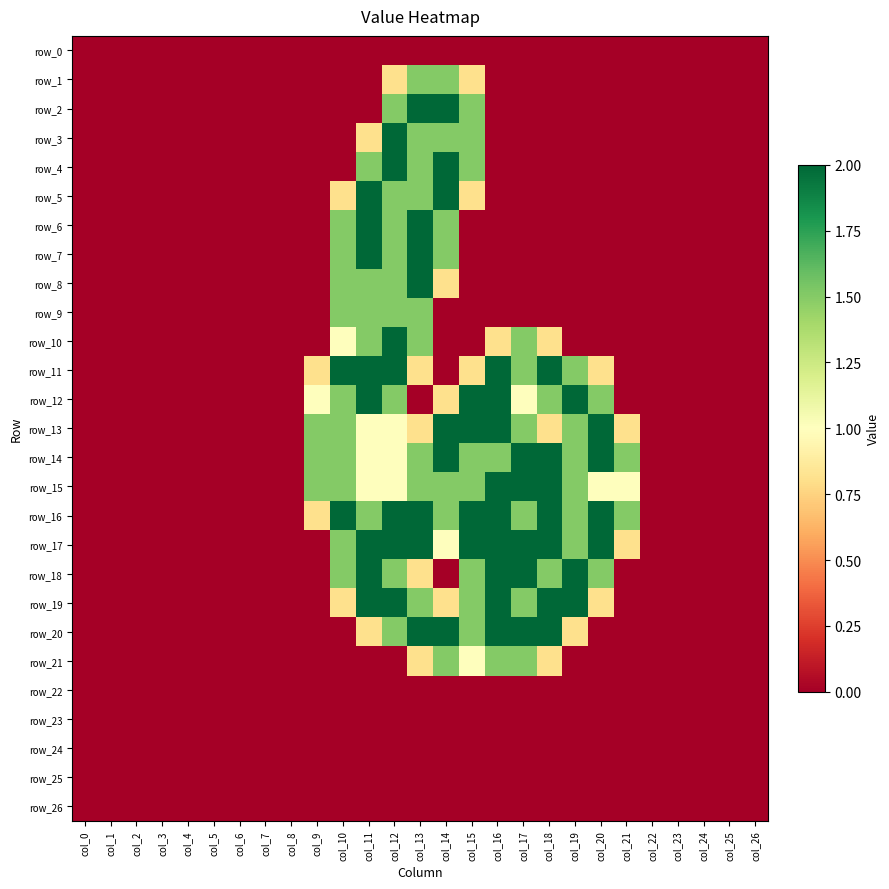

Reading left to right, list all the values displayed in this chart.

row_0: col_0=0.0	col_1=0.0	col_2=0.0	col_3=0.0	col_4=0.0	col_5=0.0	col_6=0.0	col_7=0.0	col_8=0.0	col_9=0.0	col_10=0.0	col_11=0.0	col_12=0.0	col_13=0.0	col_14=0.0	col_15=0.0	col_16=0.0	col_17=0.0	col_18=0.0	col_19=0.0	col_20=0.0	col_21=0.0	col_22=0.0	col_23=0.0	col_24=0.0	col_25=0.0	col_26=0.0
row_1: col_0=0.0	col_1=0.0	col_2=0.0	col_3=0.0	col_4=0.0	col_5=0.0	col_6=0.0	col_7=0.0	col_8=0.0	col_9=0.0	col_10=0.0	col_11=0.0	col_12=0.8	col_13=1.5	col_14=1.5	col_15=0.8	col_16=0.0	col_17=0.0	col_18=0.0	col_19=0.0	col_20=0.0	col_21=0.0	col_22=0.0	col_23=0.0	col_24=0.0	col_25=0.0	col_26=0.0
row_2: col_0=0.0	col_1=0.0	col_2=0.0	col_3=0.0	col_4=0.0	col_5=0.0	col_6=0.0	col_7=0.0	col_8=0.0	col_9=0.0	col_10=0.0	col_11=0.0	col_12=1.5	col_13=2.0	col_14=2.0	col_15=1.5	col_16=0.0	col_17=0.0	col_18=0.0	col_19=0.0	col_20=0.0	col_21=0.0	col_22=0.0	col_23=0.0	col_24=0.0	col_25=0.0	col_26=0.0
row_3: col_0=0.0	col_1=0.0	col_2=0.0	col_3=0.0	col_4=0.0	col_5=0.0	col_6=0.0	col_7=0.0	col_8=0.0	col_9=0.0	col_10=0.0	col_11=0.8	col_12=2.0	col_13=1.5	col_14=1.5	col_15=1.5	col_16=0.0	col_17=0.0	col_18=0.0	col_19=0.0	col_20=0.0	col_21=0.0	col_22=0.0	col_23=0.0	col_24=0.0	col_25=0.0	col_26=0.0
row_4: col_0=0.0	col_1=0.0	col_2=0.0	col_3=0.0	col_4=0.0	col_5=0.0	col_6=0.0	col_7=0.0	col_8=0.0	col_9=0.0	col_10=0.0	col_11=1.5	col_12=2.0	col_13=1.5	col_14=2.0	col_15=1.5	col_16=0.0	col_17=0.0	col_18=0.0	col_19=0.0	col_20=0.0	col_21=0.0	col_22=0.0	col_23=0.0	col_24=0.0	col_25=0.0	col_26=0.0
row_5: col_0=0.0	col_1=0.0	col_2=0.0	col_3=0.0	col_4=0.0	col_5=0.0	col_6=0.0	col_7=0.0	col_8=0.0	col_9=0.0	col_10=0.8	col_11=2.0	col_12=1.5	col_13=1.5	col_14=2.0	col_15=0.8	col_16=0.0	col_17=0.0	col_18=0.0	col_19=0.0	col_20=0.0	col_21=0.0	col_22=0.0	col_23=0.0	col_24=0.0	col_25=0.0	col_26=0.0
row_6: col_0=0.0	col_1=0.0	col_2=0.0	col_3=0.0	col_4=0.0	col_5=0.0	col_6=0.0	col_7=0.0	col_8=0.0	col_9=0.0	col_10=1.5	col_11=2.0	col_12=1.5	col_13=2.0	col_14=1.5	col_15=0.0	col_16=0.0	col_17=0.0	col_18=0.0	col_19=0.0	col_20=0.0	col_21=0.0	col_22=0.0	col_23=0.0	col_24=0.0	col_25=0.0	col_26=0.0
row_7: col_0=0.0	col_1=0.0	col_2=0.0	col_3=0.0	col_4=0.0	col_5=0.0	col_6=0.0	col_7=0.0	col_8=0.0	col_9=0.0	col_10=1.5	col_11=2.0	col_12=1.5	col_13=2.0	col_14=1.5	col_15=0.0	col_16=0.0	col_17=0.0	col_18=0.0	col_19=0.0	col_20=0.0	col_21=0.0	col_22=0.0	col_23=0.0	col_24=0.0	col_25=0.0	col_26=0.0
row_8: col_0=0.0	col_1=0.0	col_2=0.0	col_3=0.0	col_4=0.0	col_5=0.0	col_6=0.0	col_7=0.0	col_8=0.0	col_9=0.0	col_10=1.5	col_11=1.5	col_12=1.5	col_13=2.0	col_14=0.8	col_15=0.0	col_16=0.0	col_17=0.0	col_18=0.0	col_19=0.0	col_20=0.0	col_21=0.0	col_22=0.0	col_23=0.0	col_24=0.0	col_25=0.0	col_26=0.0
row_9: col_0=0.0	col_1=0.0	col_2=0.0	col_3=0.0	col_4=0.0	col_5=0.0	col_6=0.0	col_7=0.0	col_8=0.0	col_9=0.0	col_10=1.5	col_11=1.5	col_12=1.5	col_13=1.5	col_14=0.0	col_15=0.0	col_16=0.0	col_17=0.0	col_18=0.0	col_19=0.0	col_20=0.0	col_21=0.0	col_22=0.0	col_23=0.0	col_24=0.0	col_25=0.0	col_26=0.0
row_10: col_0=0.0	col_1=0.0	col_2=0.0	col_3=0.0	col_4=0.0	col_5=0.0	col_6=0.0	col_7=0.0	col_8=0.0	col_9=0.0	col_10=1.0	col_11=1.5	col_12=2.0	col_13=1.5	col_14=0.0	col_15=0.0	col_16=0.8	col_17=1.5	col_18=0.8	col_19=0.0	col_20=0.0	col_21=0.0	col_22=0.0	col_23=0.0	col_24=0.0	col_25=0.0	col_26=0.0
row_11: col_0=0.0	col_1=0.0	col_2=0.0	col_3=0.0	col_4=0.0	col_5=0.0	col_6=0.0	col_7=0.0	col_8=0.0	col_9=0.8	col_10=2.0	col_11=2.0	col_12=2.0	col_13=0.8	col_14=0.0	col_15=0.8	col_16=2.0	col_17=1.5	col_18=2.0	col_19=1.5	col_20=0.8	col_21=0.0	col_22=0.0	col_23=0.0	col_24=0.0	col_25=0.0	col_26=0.0
row_12: col_0=0.0	col_1=0.0	col_2=0.0	col_3=0.0	col_4=0.0	col_5=0.0	col_6=0.0	col_7=0.0	col_8=0.0	col_9=1.0	col_10=1.5	col_11=2.0	col_12=1.5	col_13=0.0	col_14=0.8	col_15=2.0	col_16=2.0	col_17=1.0	col_18=1.5	col_19=2.0	col_20=1.5	col_21=0.0	col_22=0.0	col_23=0.0	col_24=0.0	col_25=0.0	col_26=0.0
row_13: col_0=0.0	col_1=0.0	col_2=0.0	col_3=0.0	col_4=0.0	col_5=0.0	col_6=0.0	col_7=0.0	col_8=0.0	col_9=1.5	col_10=1.5	col_11=1.0	col_12=1.0	col_13=0.8	col_14=2.0	col_15=2.0	col_16=2.0	col_17=1.5	col_18=0.8	col_19=1.5	col_20=2.0	col_21=0.8	col_22=0.0	col_23=0.0	col_24=0.0	col_25=0.0	col_26=0.0
row_14: col_0=0.0	col_1=0.0	col_2=0.0	col_3=0.0	col_4=0.0	col_5=0.0	col_6=0.0	col_7=0.0	col_8=0.0	col_9=1.5	col_10=1.5	col_11=1.0	col_12=1.0	col_13=1.5	col_14=2.0	col_15=1.5	col_16=1.5	col_17=2.0	col_18=2.0	col_19=1.5	col_20=2.0	col_21=1.5	col_22=0.0	col_23=0.0	col_24=0.0	col_25=0.0	col_26=0.0
row_15: col_0=0.0	col_1=0.0	col_2=0.0	col_3=0.0	col_4=0.0	col_5=0.0	col_6=0.0	col_7=0.0	col_8=0.0	col_9=1.5	col_10=1.5	col_11=1.0	col_12=1.0	col_13=1.5	col_14=1.5	col_15=1.5	col_16=2.0	col_17=2.0	col_18=2.0	col_19=1.5	col_20=1.0	col_21=1.0	col_22=0.0	col_23=0.0	col_24=0.0	col_25=0.0	col_26=0.0
row_16: col_0=0.0	col_1=0.0	col_2=0.0	col_3=0.0	col_4=0.0	col_5=0.0	col_6=0.0	col_7=0.0	col_8=0.0	col_9=0.8	col_10=2.0	col_11=1.5	col_12=2.0	col_13=2.0	col_14=1.5	col_15=2.0	col_16=2.0	col_17=1.5	col_18=2.0	col_19=1.5	col_20=2.0	col_21=1.5	col_22=0.0	col_23=0.0	col_24=0.0	col_25=0.0	col_26=0.0
row_17: col_0=0.0	col_1=0.0	col_2=0.0	col_3=0.0	col_4=0.0	col_5=0.0	col_6=0.0	col_7=0.0	col_8=0.0	col_9=0.0	col_10=1.5	col_11=2.0	col_12=2.0	col_13=2.0	col_14=1.0	col_15=2.0	col_16=2.0	col_17=2.0	col_18=2.0	col_19=1.5	col_20=2.0	col_21=0.8	col_22=0.0	col_23=0.0	col_24=0.0	col_25=0.0	col_26=0.0
row_18: col_0=0.0	col_1=0.0	col_2=0.0	col_3=0.0	col_4=0.0	col_5=0.0	col_6=0.0	col_7=0.0	col_8=0.0	col_9=0.0	col_10=1.5	col_11=2.0	col_12=1.5	col_13=0.8	col_14=0.0	col_15=1.5	col_16=2.0	col_17=2.0	col_18=1.5	col_19=2.0	col_20=1.5	col_21=0.0	col_22=0.0	col_23=0.0	col_24=0.0	col_25=0.0	col_26=0.0
row_19: col_0=0.0	col_1=0.0	col_2=0.0	col_3=0.0	col_4=0.0	col_5=0.0	col_6=0.0	col_7=0.0	col_8=0.0	col_9=0.0	col_10=0.8	col_11=2.0	col_12=2.0	col_13=1.5	col_14=0.8	col_15=1.5	col_16=2.0	col_17=1.5	col_18=2.0	col_19=2.0	col_20=0.8	col_21=0.0	col_22=0.0	col_23=0.0	col_24=0.0	col_25=0.0	col_26=0.0
row_20: col_0=0.0	col_1=0.0	col_2=0.0	col_3=0.0	col_4=0.0	col_5=0.0	col_6=0.0	col_7=0.0	col_8=0.0	col_9=0.0	col_10=0.0	col_11=0.8	col_12=1.5	col_13=2.0	col_14=2.0	col_15=1.5	col_16=2.0	col_17=2.0	col_18=2.0	col_19=0.8	col_20=0.0	col_21=0.0	col_22=0.0	col_23=0.0	col_24=0.0	col_25=0.0	col_26=0.0
row_21: col_0=0.0	col_1=0.0	col_2=0.0	col_3=0.0	col_4=0.0	col_5=0.0	col_6=0.0	col_7=0.0	col_8=0.0	col_9=0.0	col_10=0.0	col_11=0.0	col_12=0.0	col_13=0.8	col_14=1.5	col_15=1.0	col_16=1.5	col_17=1.5	col_18=0.8	col_19=0.0	col_20=0.0	col_21=0.0	col_22=0.0	col_23=0.0	col_24=0.0	col_25=0.0	col_26=0.0
row_22: col_0=0.0	col_1=0.0	col_2=0.0	col_3=0.0	col_4=0.0	col_5=0.0	col_6=0.0	col_7=0.0	col_8=0.0	col_9=0.0	col_10=0.0	col_11=0.0	col_12=0.0	col_13=0.0	col_14=0.0	col_15=0.0	col_16=0.0	col_17=0.0	col_18=0.0	col_19=0.0	col_20=0.0	col_21=0.0	col_22=0.0	col_23=0.0	col_24=0.0	col_25=0.0	col_26=0.0
row_23: col_0=0.0	col_1=0.0	col_2=0.0	col_3=0.0	col_4=0.0	col_5=0.0	col_6=0.0	col_7=0.0	col_8=0.0	col_9=0.0	col_10=0.0	col_11=0.0	col_12=0.0	col_13=0.0	col_14=0.0	col_15=0.0	col_16=0.0	col_17=0.0	col_18=0.0	col_19=0.0	col_20=0.0	col_21=0.0	col_22=0.0	col_23=0.0	col_24=0.0	col_25=0.0	col_26=0.0
row_24: col_0=0.0	col_1=0.0	col_2=0.0	col_3=0.0	col_4=0.0	col_5=0.0	col_6=0.0	col_7=0.0	col_8=0.0	col_9=0.0	col_10=0.0	col_11=0.0	col_12=0.0	col_13=0.0	col_14=0.0	col_15=0.0	col_16=0.0	col_17=0.0	col_18=0.0	col_19=0.0	col_20=0.0	col_21=0.0	col_22=0.0	col_23=0.0	col_24=0.0	col_25=0.0	col_26=0.0
row_25: col_0=0.0	col_1=0.0	col_2=0.0	col_3=0.0	col_4=0.0	col_5=0.0	col_6=0.0	col_7=0.0	col_8=0.0	col_9=0.0	col_10=0.0	col_11=0.0	col_12=0.0	col_13=0.0	col_14=0.0	col_15=0.0	col_16=0.0	col_17=0.0	col_18=0.0	col_19=0.0	col_20=0.0	col_21=0.0	col_22=0.0	col_23=0.0	col_24=0.0	col_25=0.0	col_26=0.0
row_26: col_0=0.0	col_1=0.0	col_2=0.0	col_3=0.0	col_4=0.0	col_5=0.0	col_6=0.0	col_7=0.0	col_8=0.0	col_9=0.0	col_10=0.0	col_11=0.0	col_12=0.0	col_13=0.0	col_14=0.0	col_15=0.0	col_16=0.0	col_17=0.0	col_18=0.0	col_19=0.0	col_20=0.0	col_21=0.0	col_22=0.0	col_23=0.0	col_24=0.0	col_25=0.0	col_26=0.0